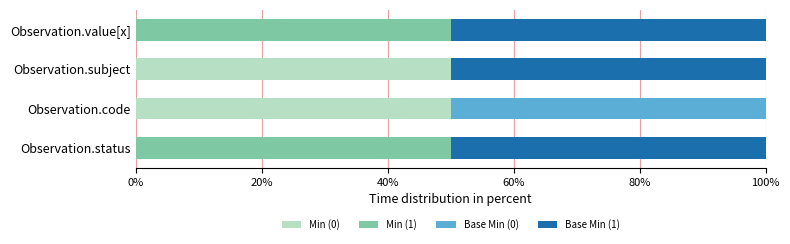

What are all the series names shown in the legend?

Min (0), Min (1), Base Min (0), Base Min (1)